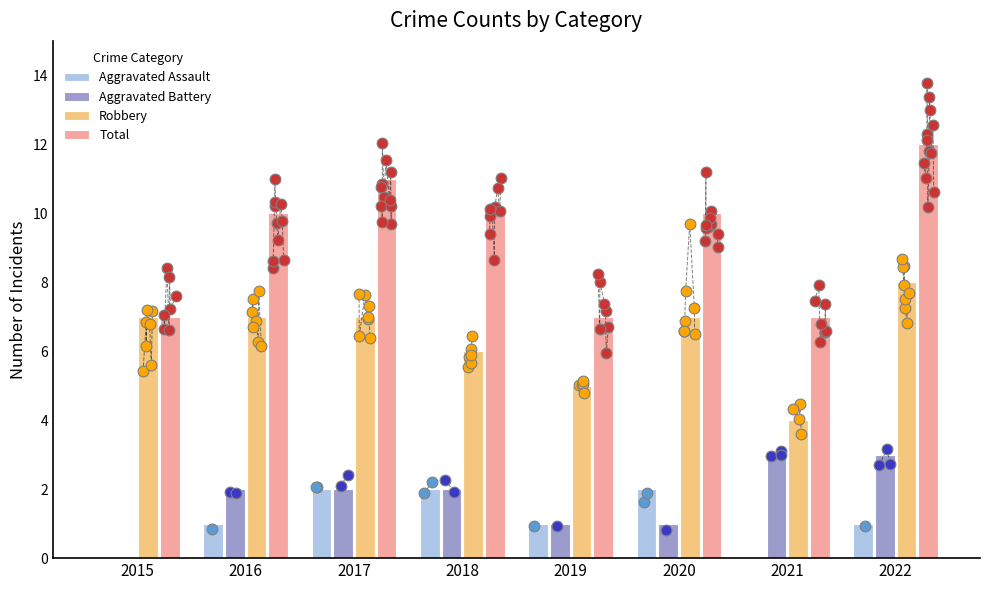

Which series contains the highest Y value?

Total